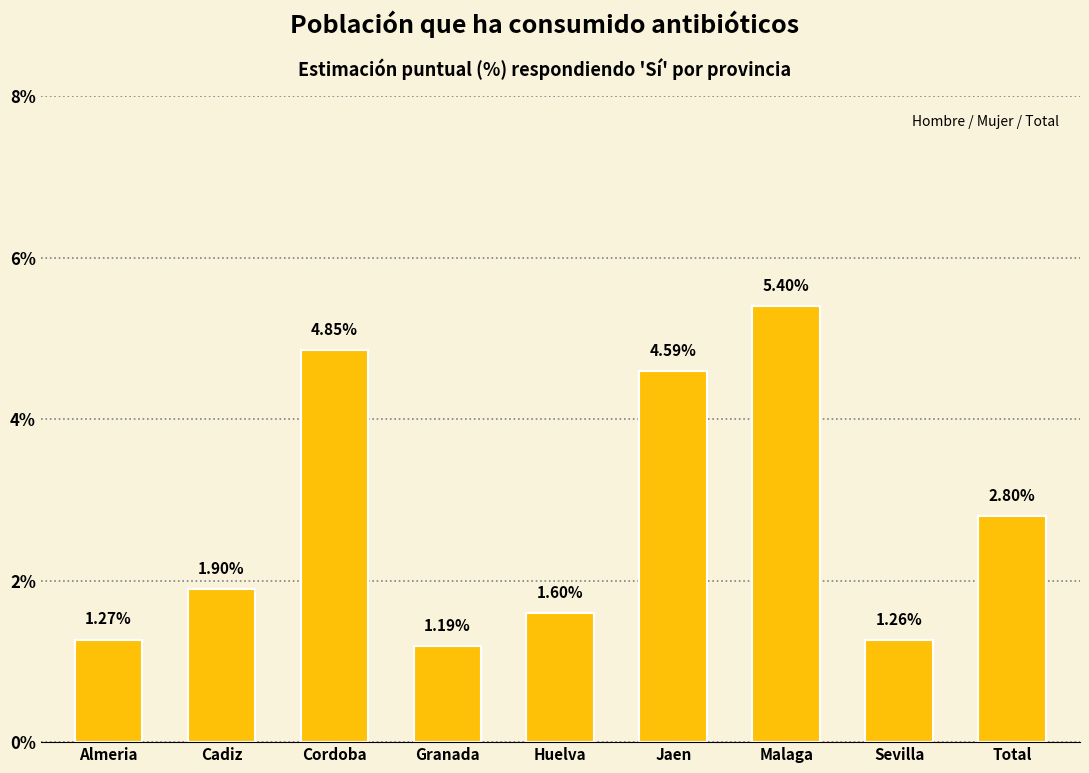

Which has a higher value, Sevilla or Cordoba?

Cordoba